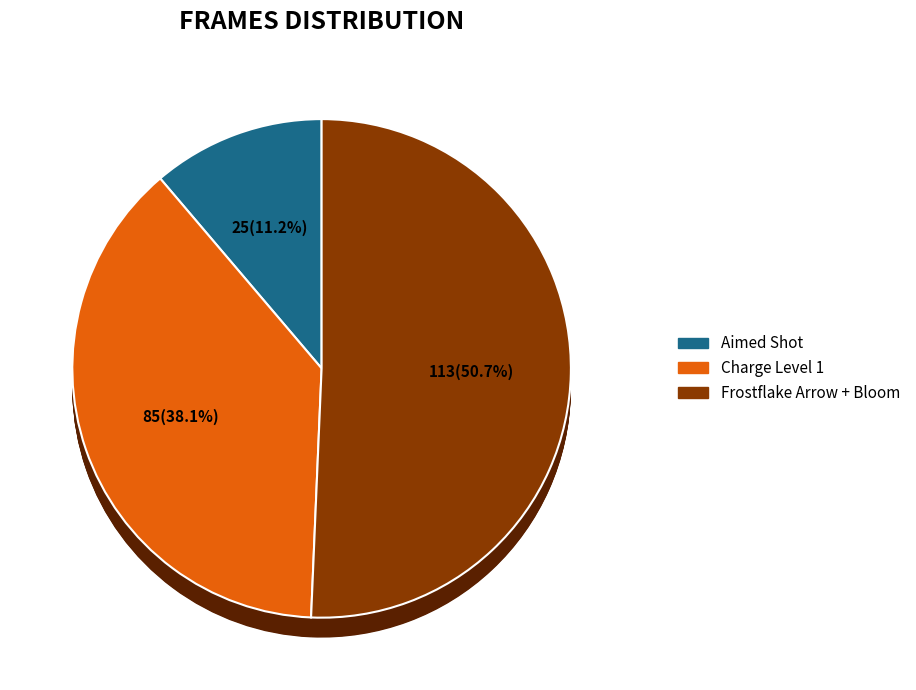

What is the change in value from Aimed Shot to Frostflake Arrow + Bloom?

+88